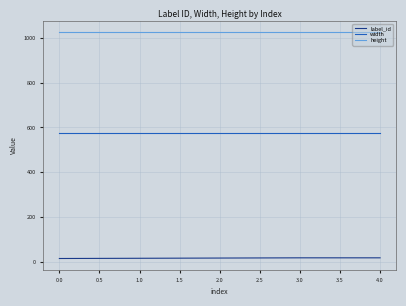

Rank the series at 3.0 from highest to lowest value.

height, width, label_id